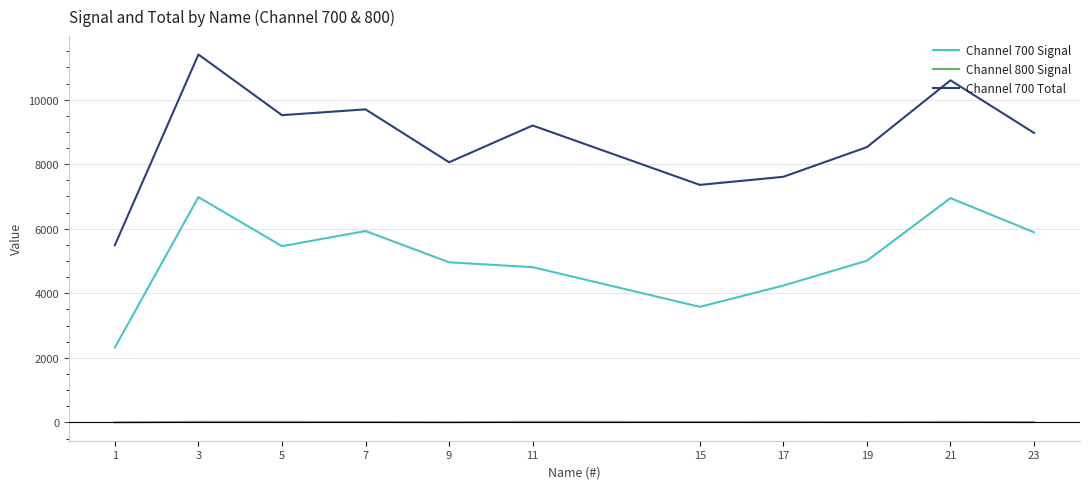

At 9, list the series in order from smallest to largest.

Channel 800 Signal, Channel 700 Signal, Channel 700 Total